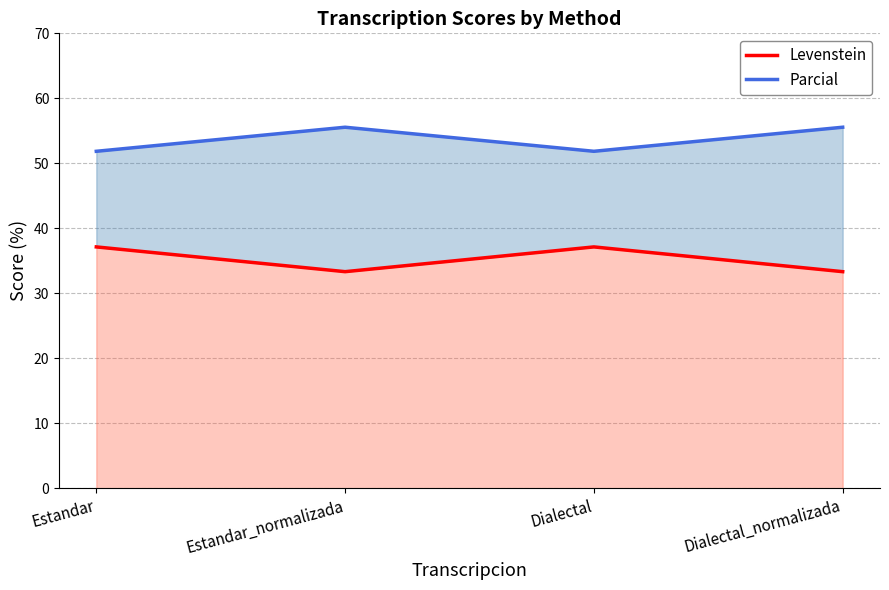

What are all the series names shown in the legend?

Levenstein, Parcial